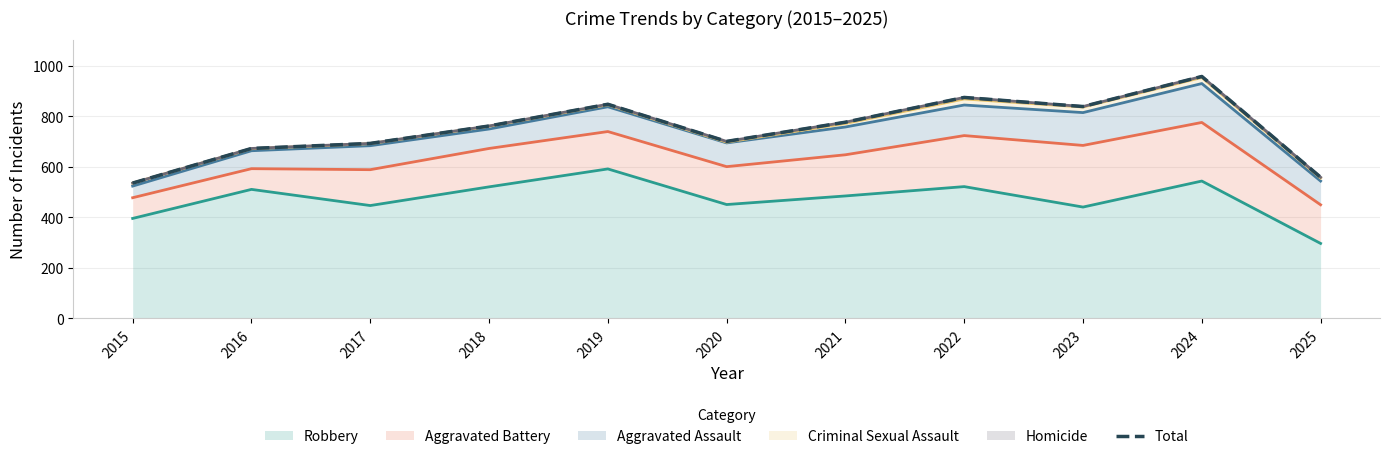

Which category has the lowest value across all series?

2015